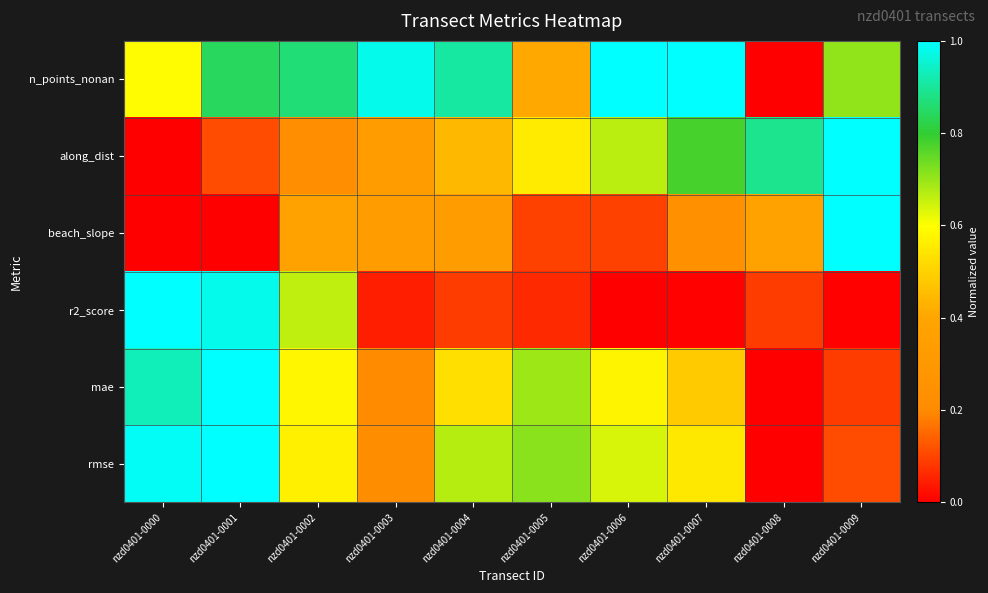

What is the difference between the highest and lowest values at nzd0401-0002?

0.6